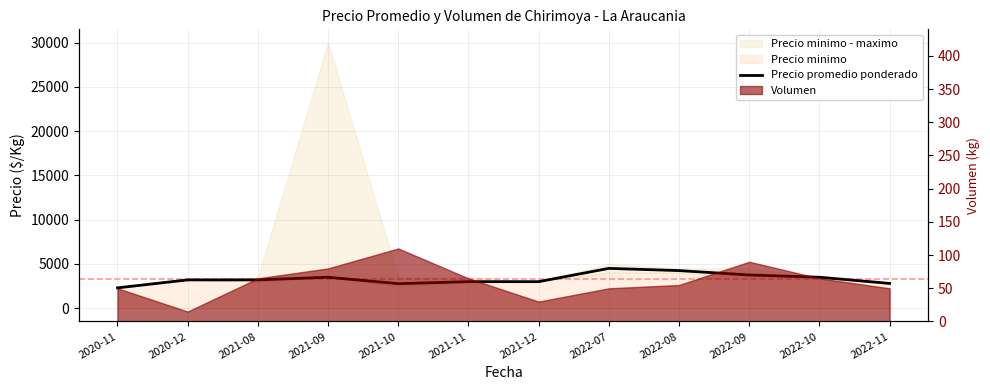

Reading right to left, what are all the values shown in this chart?

2022-11=2800	2022-10=3500	2022-09=3756	2022-08=4250	2022-07=4500	2021-12=3000	2021-11=3000	2021-10=2773	2021-09=3500	2021-08=3200	2020-12=3200	2020-11=2300